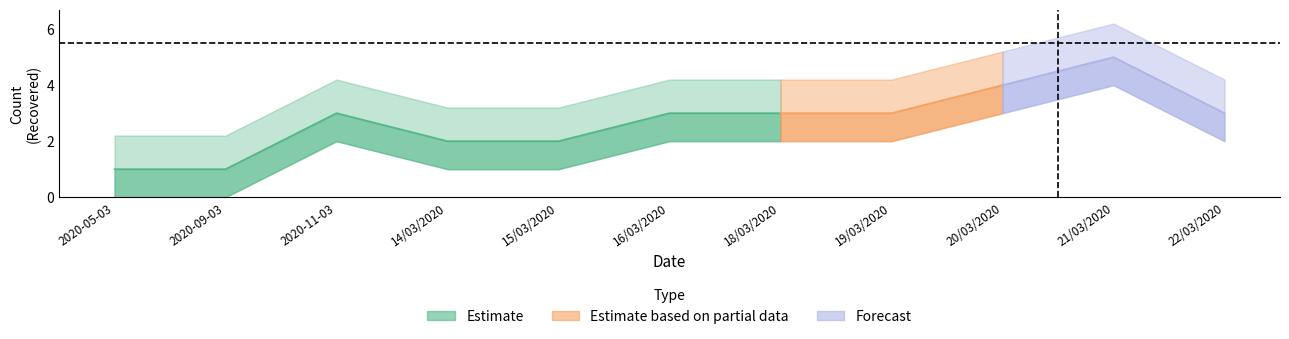

Rank the categories by value from lowest to highest.

2020-05-03, 2020-09-03, 14/03/2020, 15/03/2020, 2020-11-03, 16/03/2020, 18/03/2020, 19/03/2020, 22/03/2020, 20/03/2020, 21/03/2020